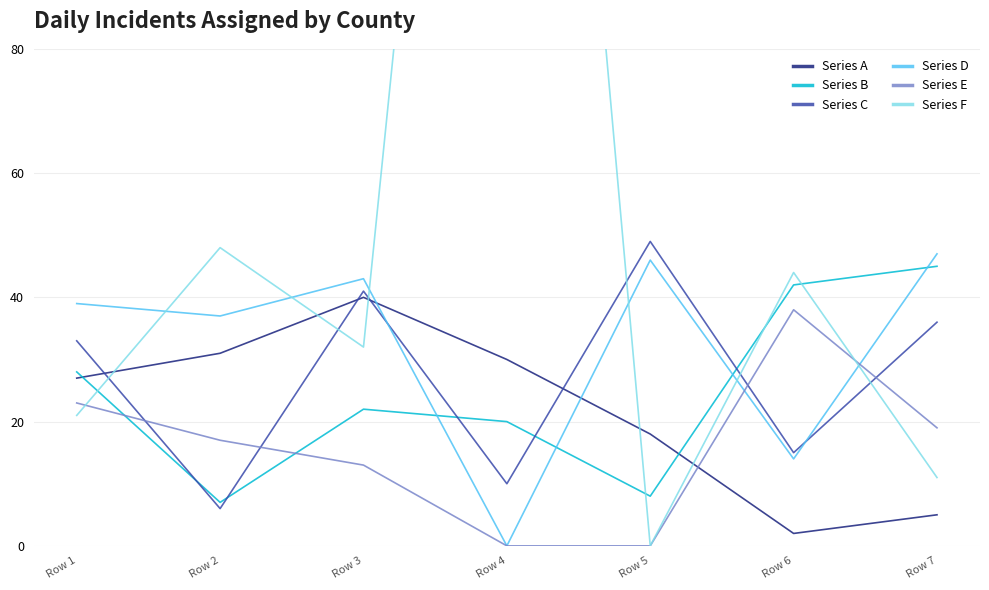

True or false: Series E has more than 1 points higher than both neighbors.

False